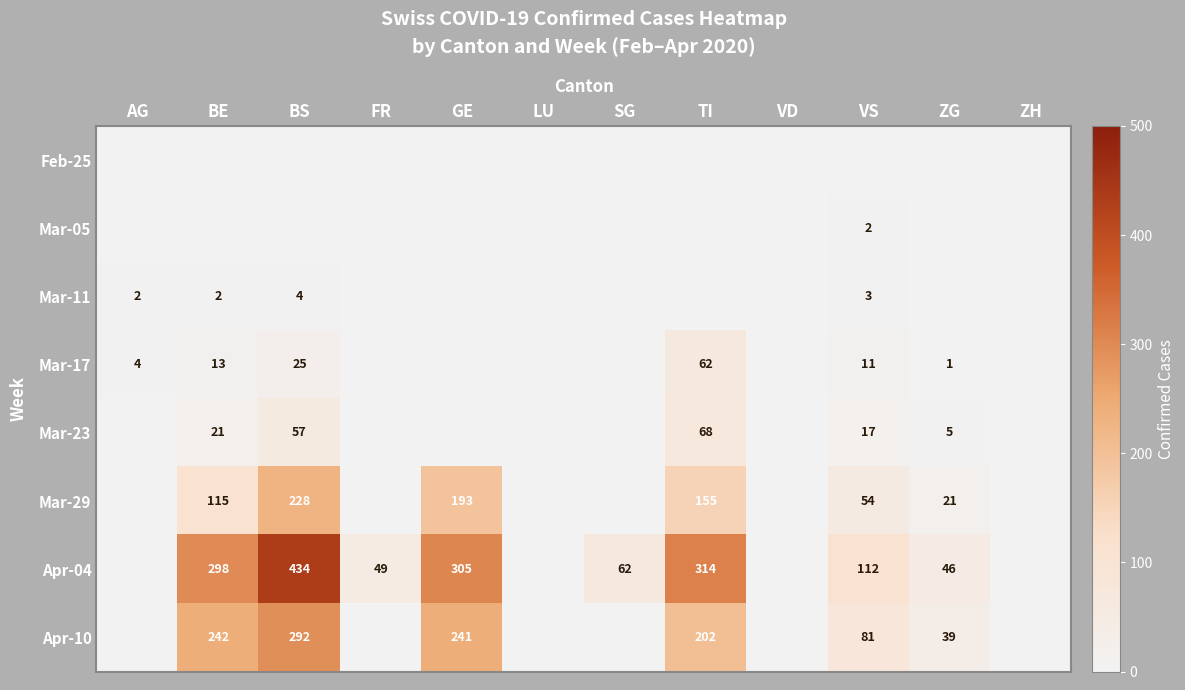

True or false: Mar-23 has a value of 37 at TI.

False